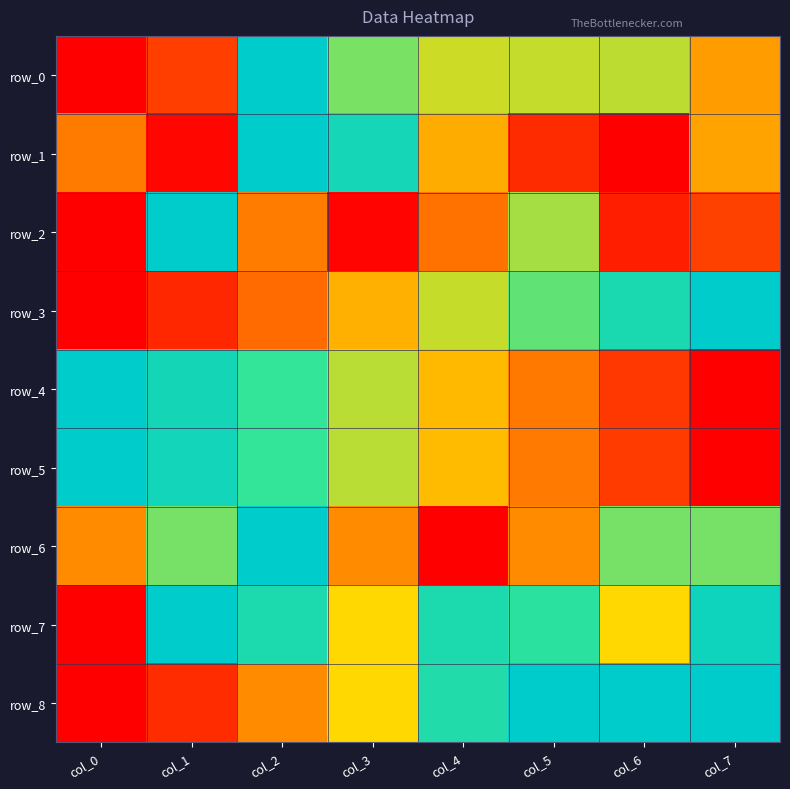

Which series has the largest range (max minus min)?

row_0